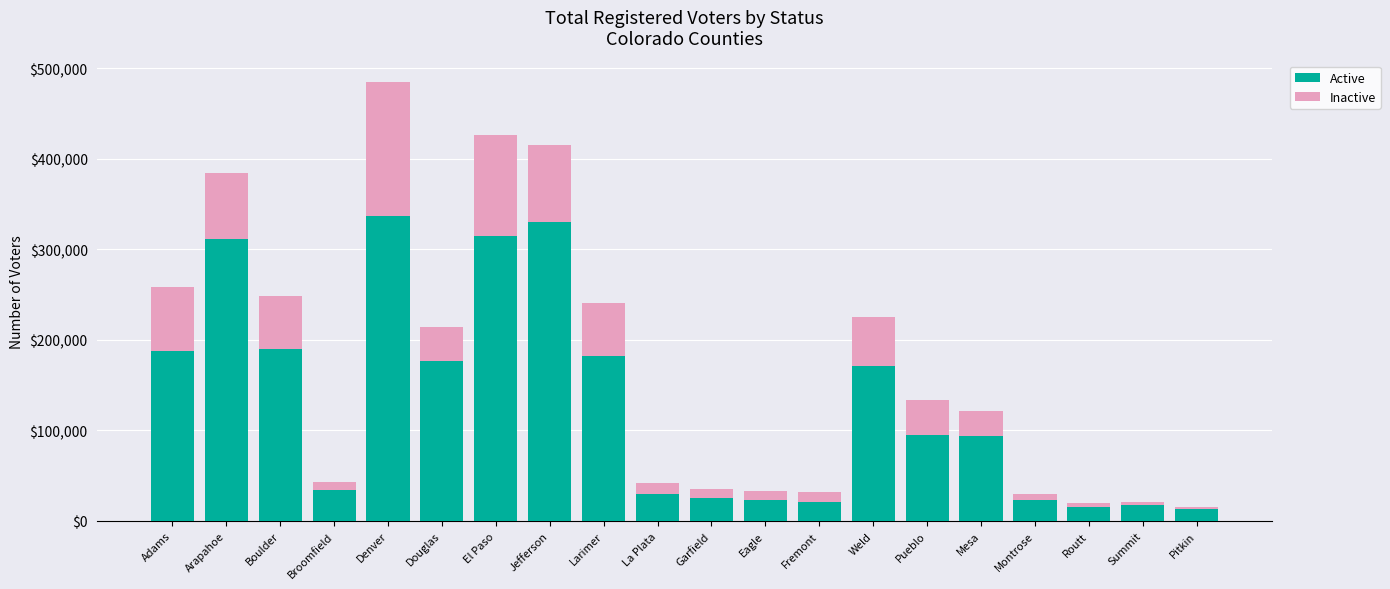

At which category is the sum across all series the highest?

Denver